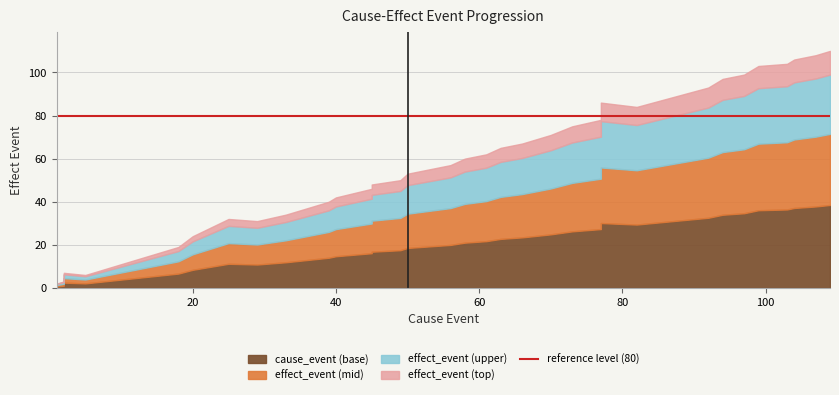

Which has a higher value, 24 or 25?

25